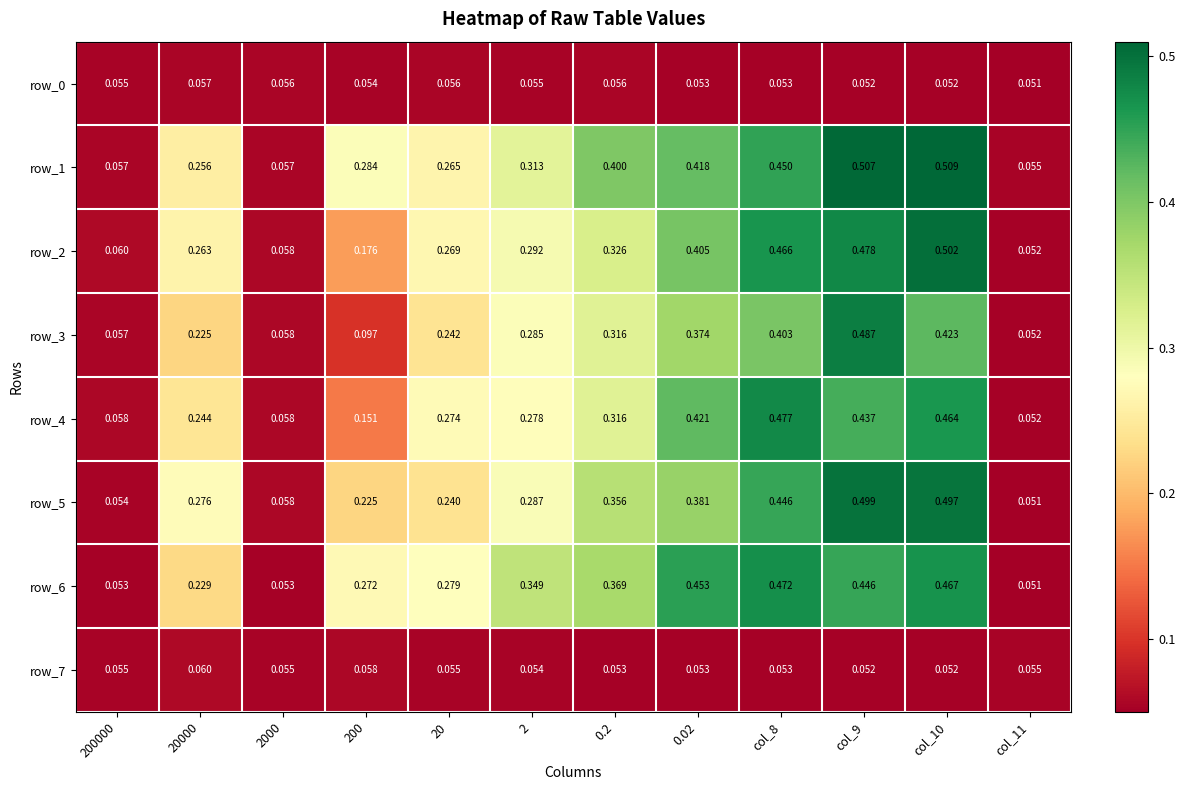

What is the spread (max minus min) of values at 0.02?

0.4